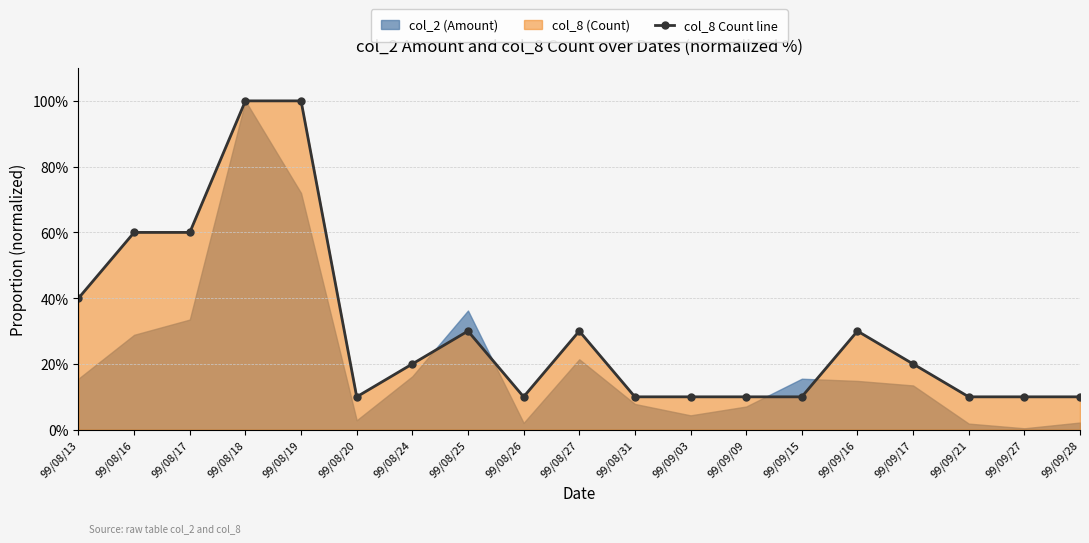

At which category does the data reach its first local valley?

99/08/20